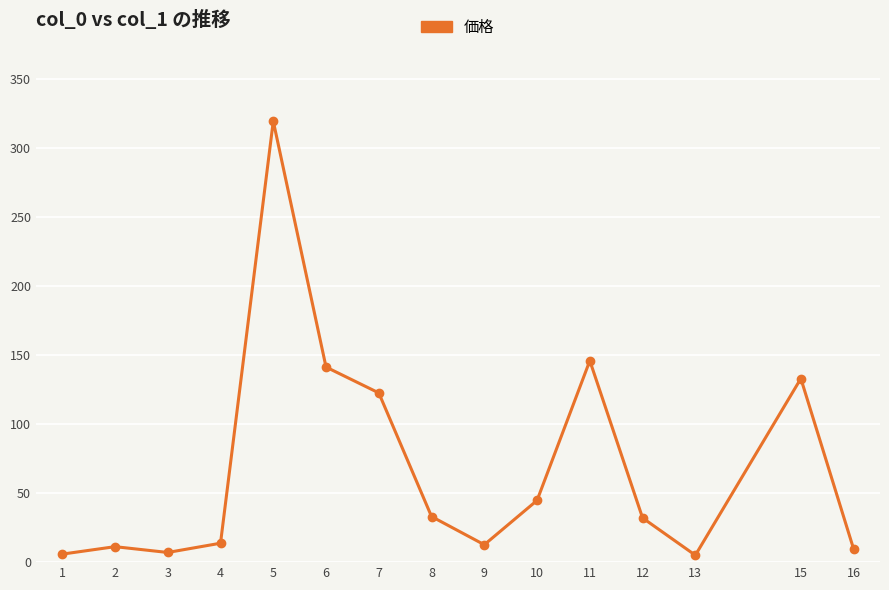

Is it true that the value at 10 is 44.7?

True